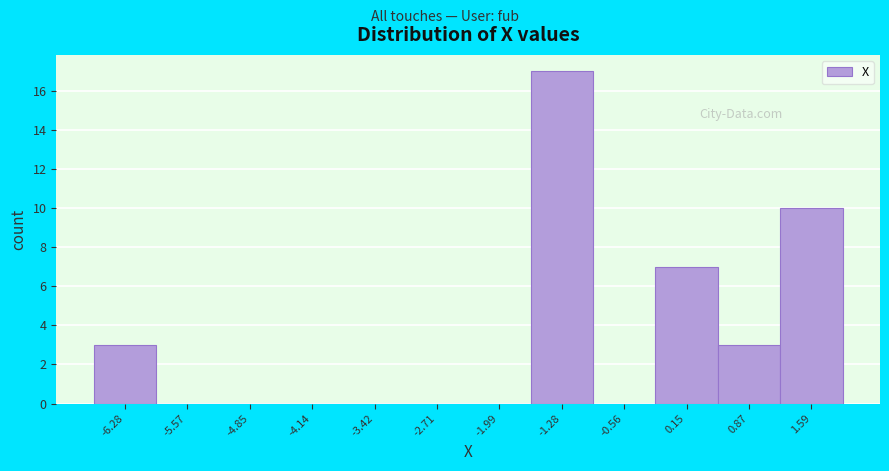

What is the height of the bar covering 1.2 to 1.9 on the x-axis? Neither the bar edges nor the heights are printed on the chart, so give them approximately, as read against the axes.

10